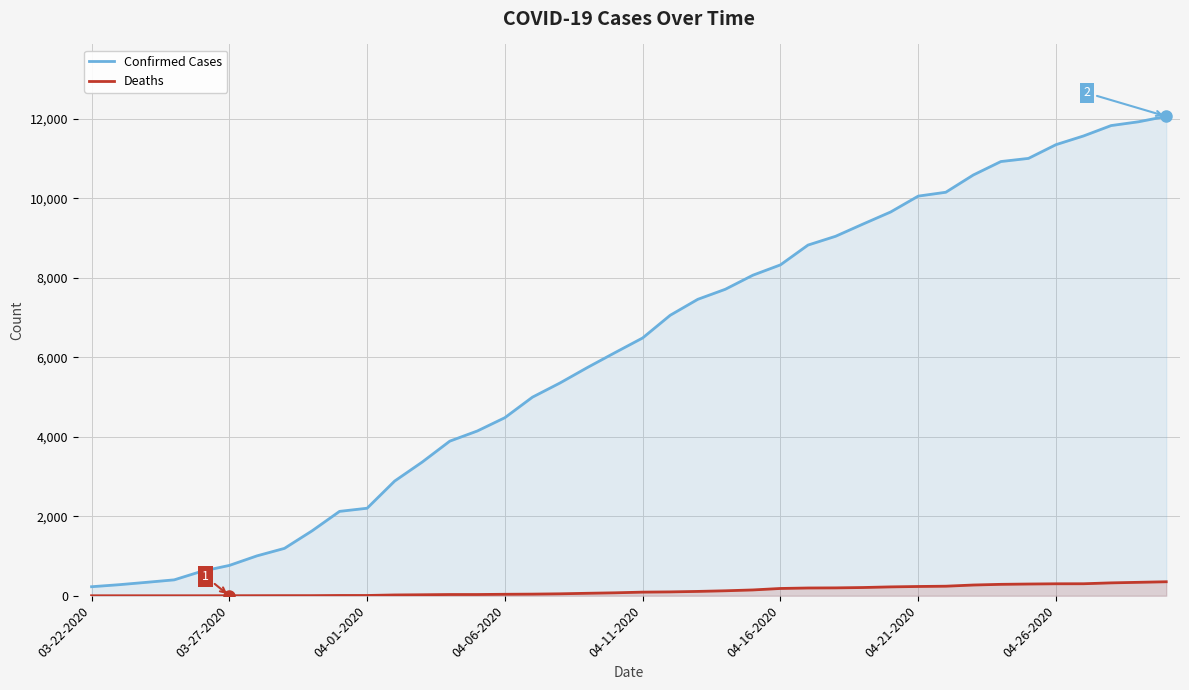

Where does the Deaths series first go above 91?

21